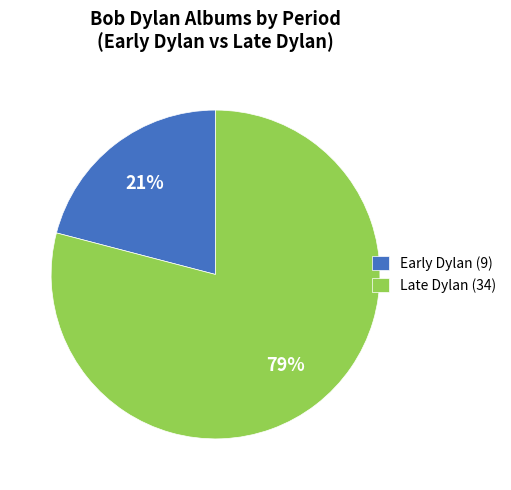

Rank the categories by value from lowest to highest.

Early Dylan, Late Dylan